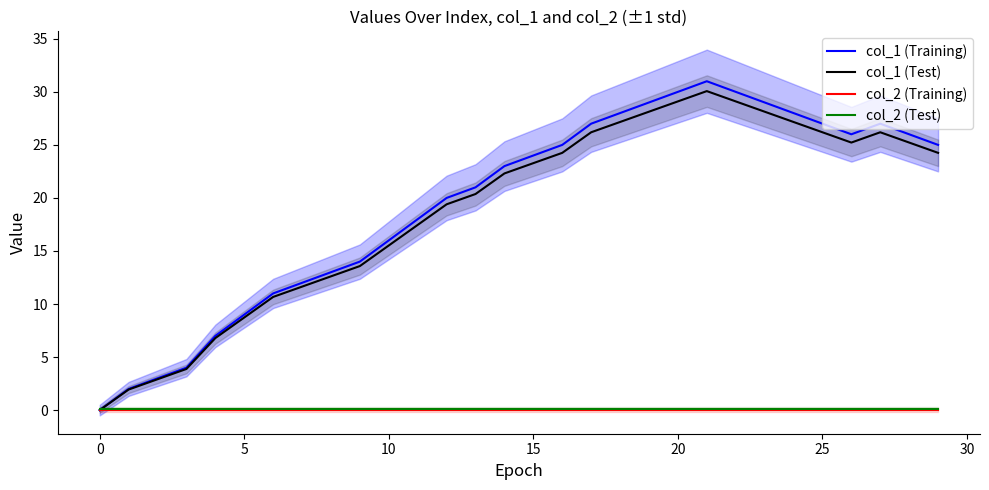

The col_1 (Training) series shows 27.0 at 25. True or false?

True